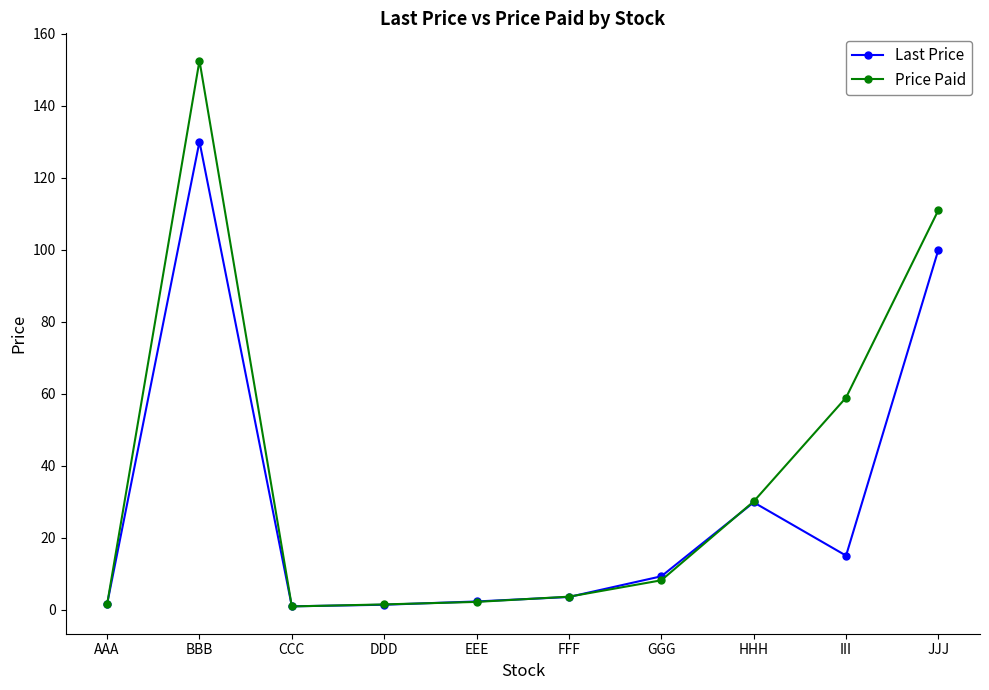

At which label does Last Price first exceed 9?

BBB